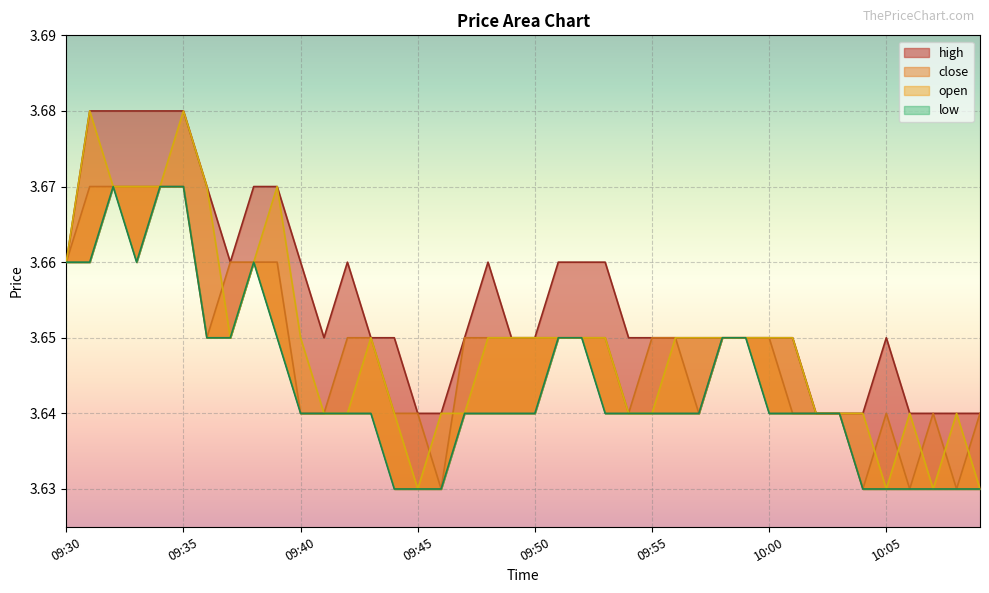

The value of close at 09:44 is 2.0. True or false?

False